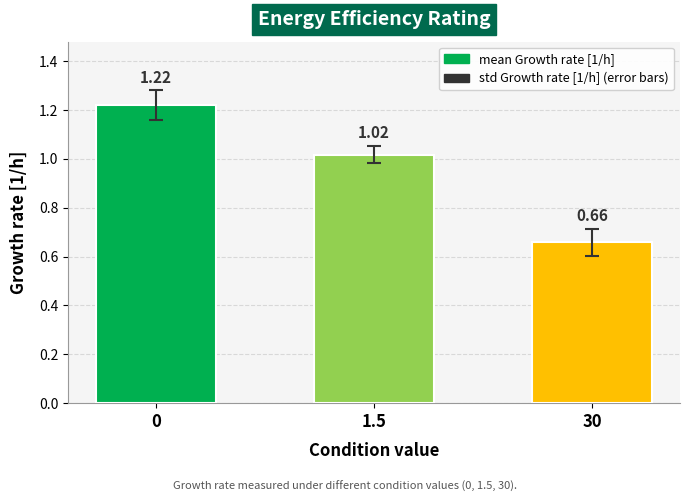

List the labels in order of value, largest first.

0, 1.5, 30